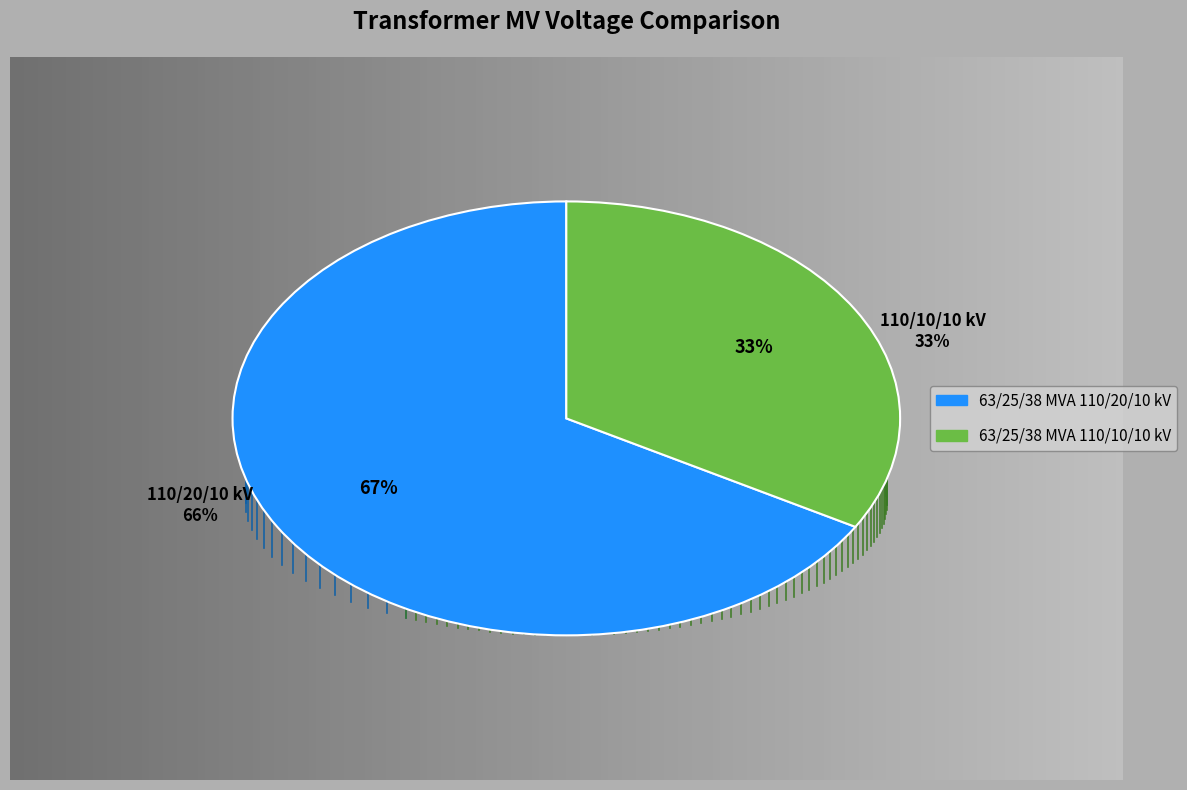

Which category has the smallest portion of the pie?

63/25/38 MVA 110/10/10 kV